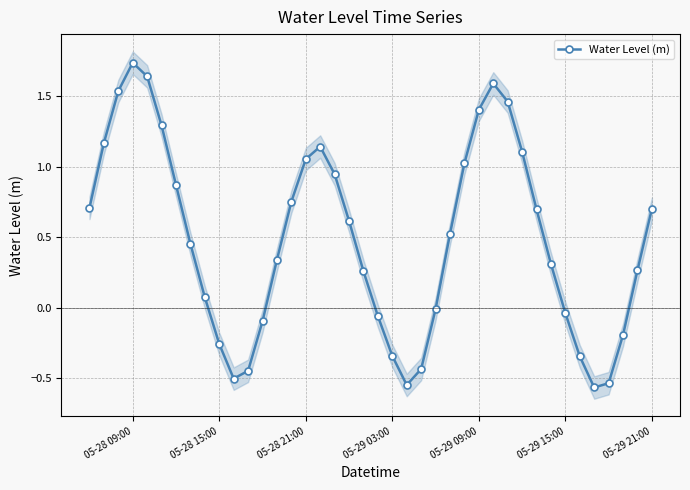

What is the minimum value shown in the chart?

-0.6